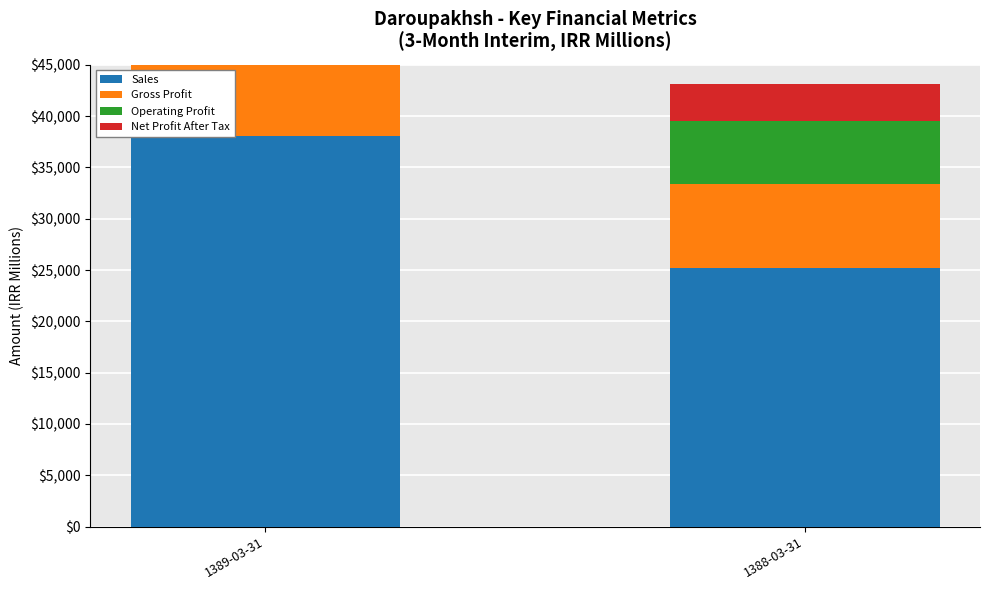

What is the difference between the highest and lowest values at 1388-03-31?

21668